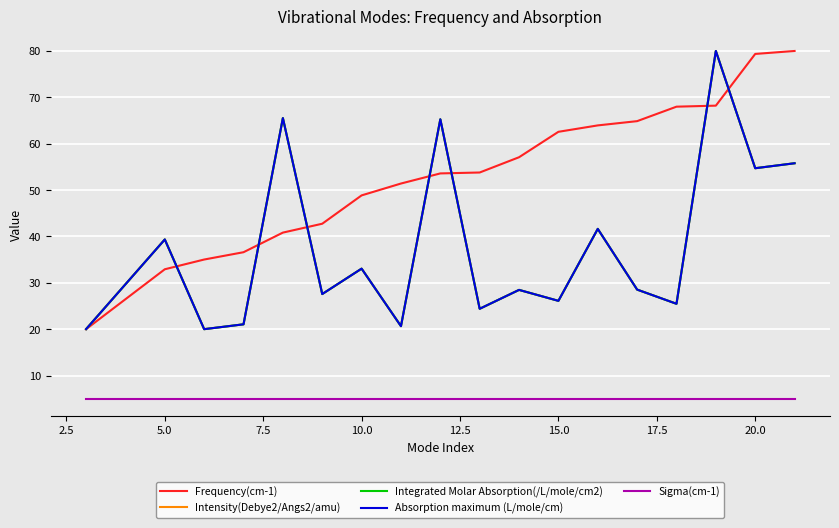

Is this an area chart (filled region under the line)?

No